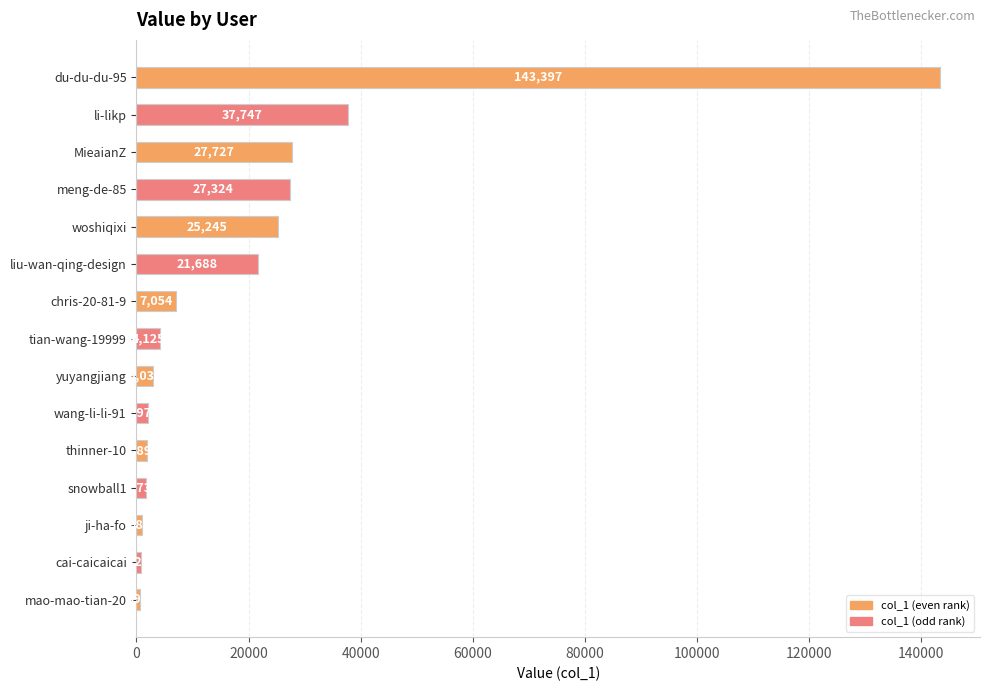

Reading bottom to top, what are all the values shown in this chart?

593	722	987	1732	1890	1973	3035	4125	7054	21688	25245	27324	27727	37747	143397